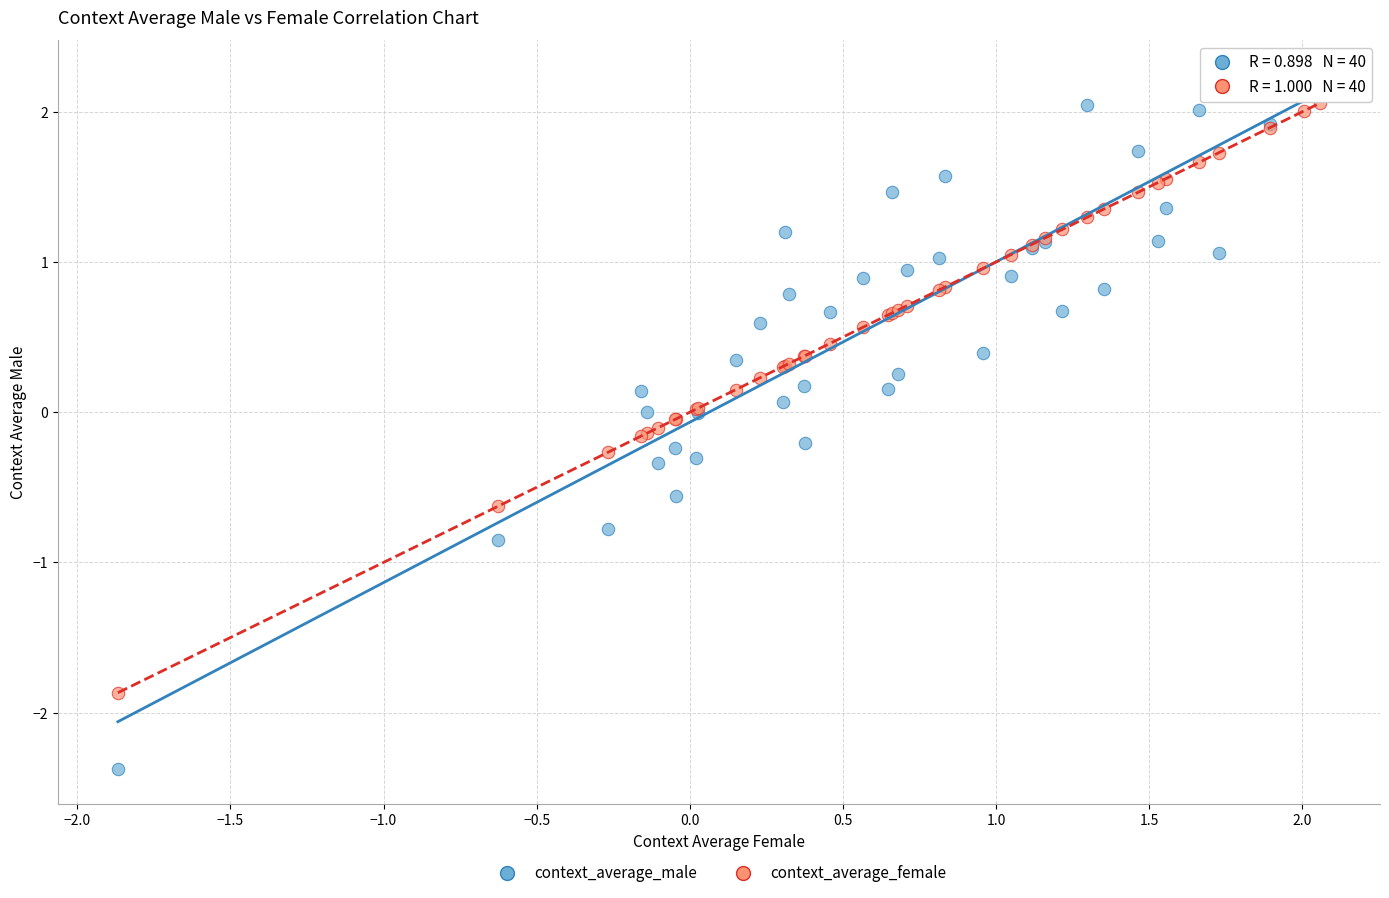

Which series has the widest spread of Y values?

context_average_male